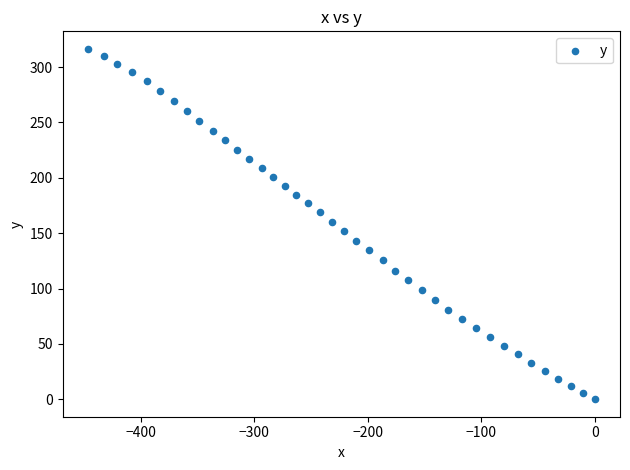

What is the range of Y values (max minus min)?

316.5